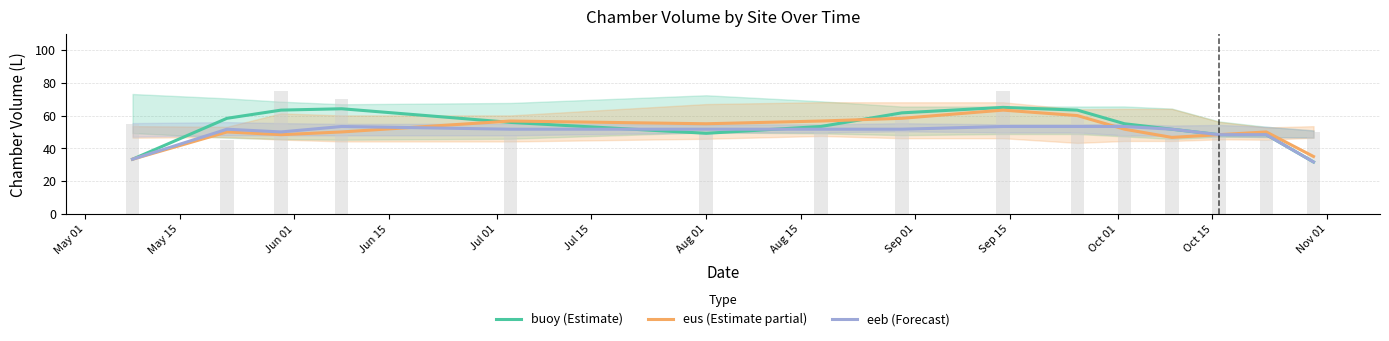

Count the number of categories in the chart.

15